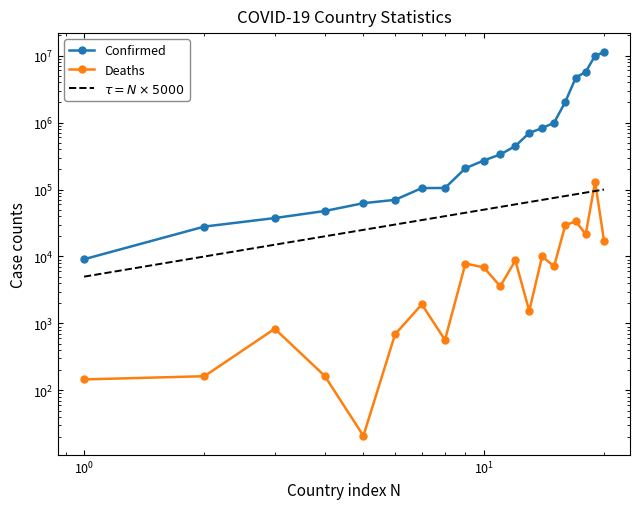

Reading right to left, list all the values displayed in this chart.

Confirmed: 11208893	9963697	5726287	4682234	2037267	994037	826908	699199	445976	333947	271254	207819	105515	105095	70174	62538	47781	37491	27982	9106
Deaths: 17320	130171	21487	33395	29440	7118	10020	1539	8716	3596	6881	7853	568	1930	688	21	165	833	163	146
$\tau = N\times5000$: 100000	95000	90000	85000	80000	75000	70000	65000	60000	55000	50000	45000	40000	35000	30000	25000	20000	15000	10000	5000